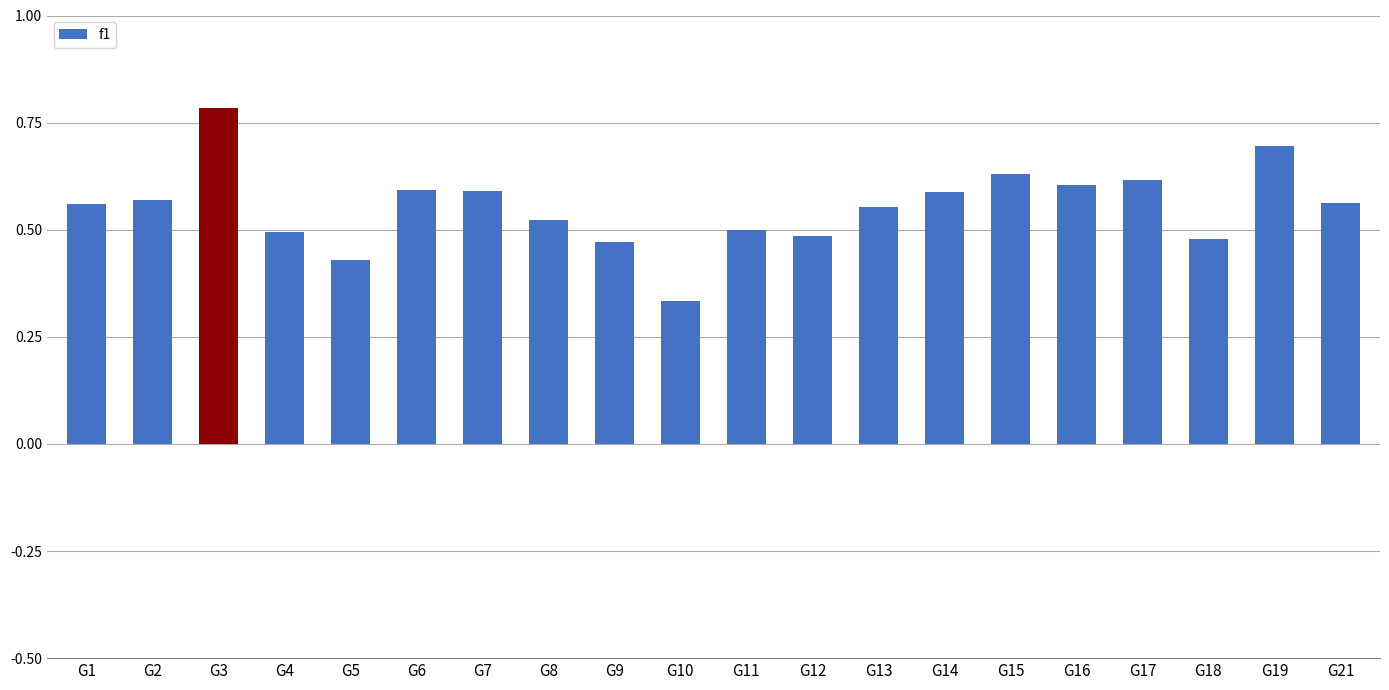

What is the sum of the values at G18 and G21?

1.0